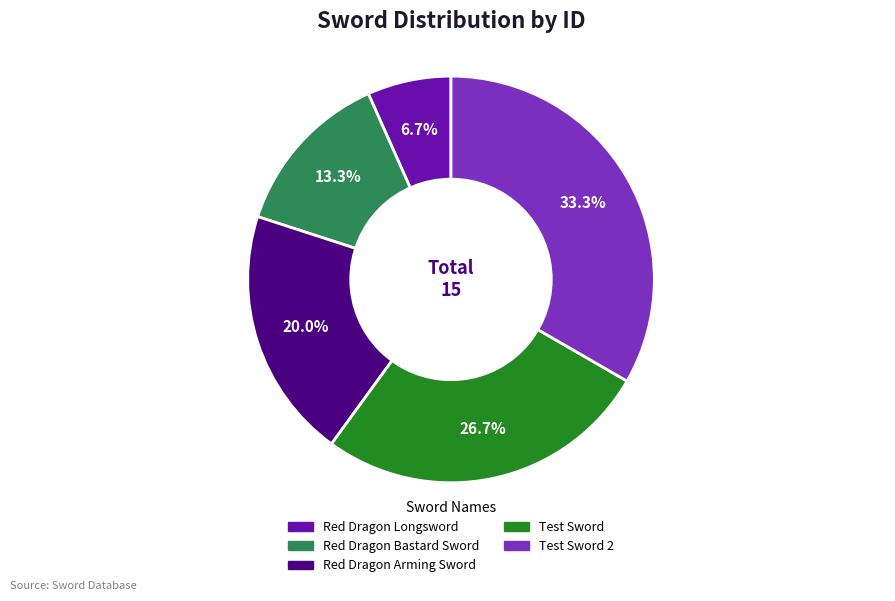

How many slices are in this pie chart?

5